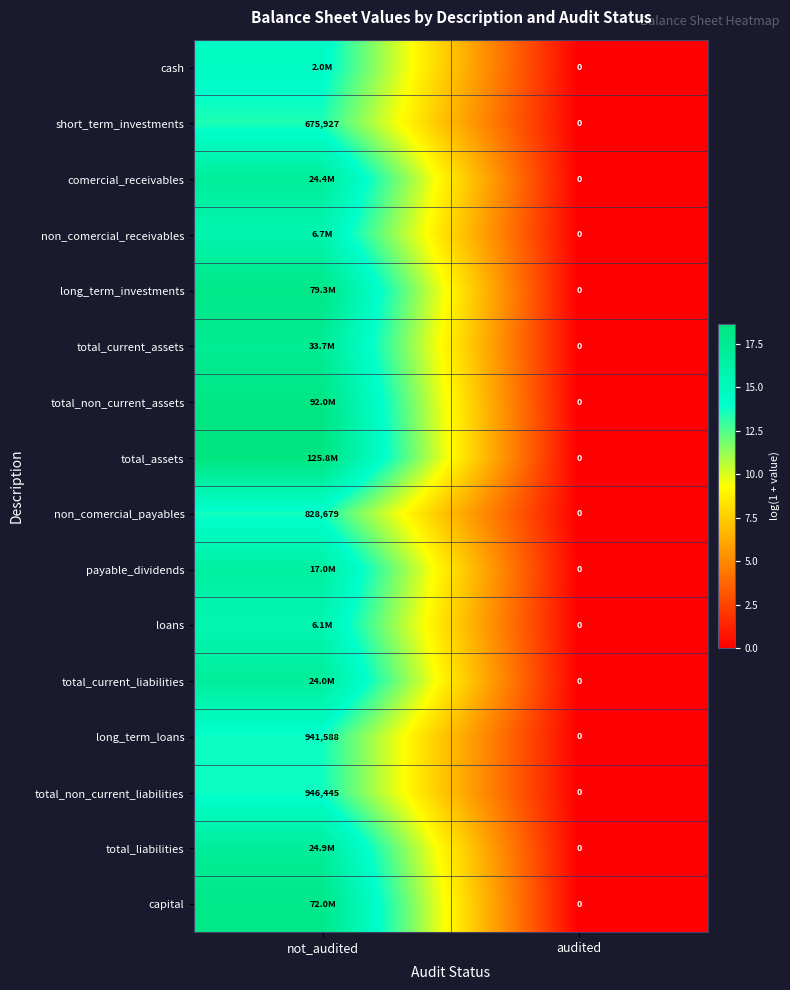

At which label is long_term_loans closest to 6?

audited